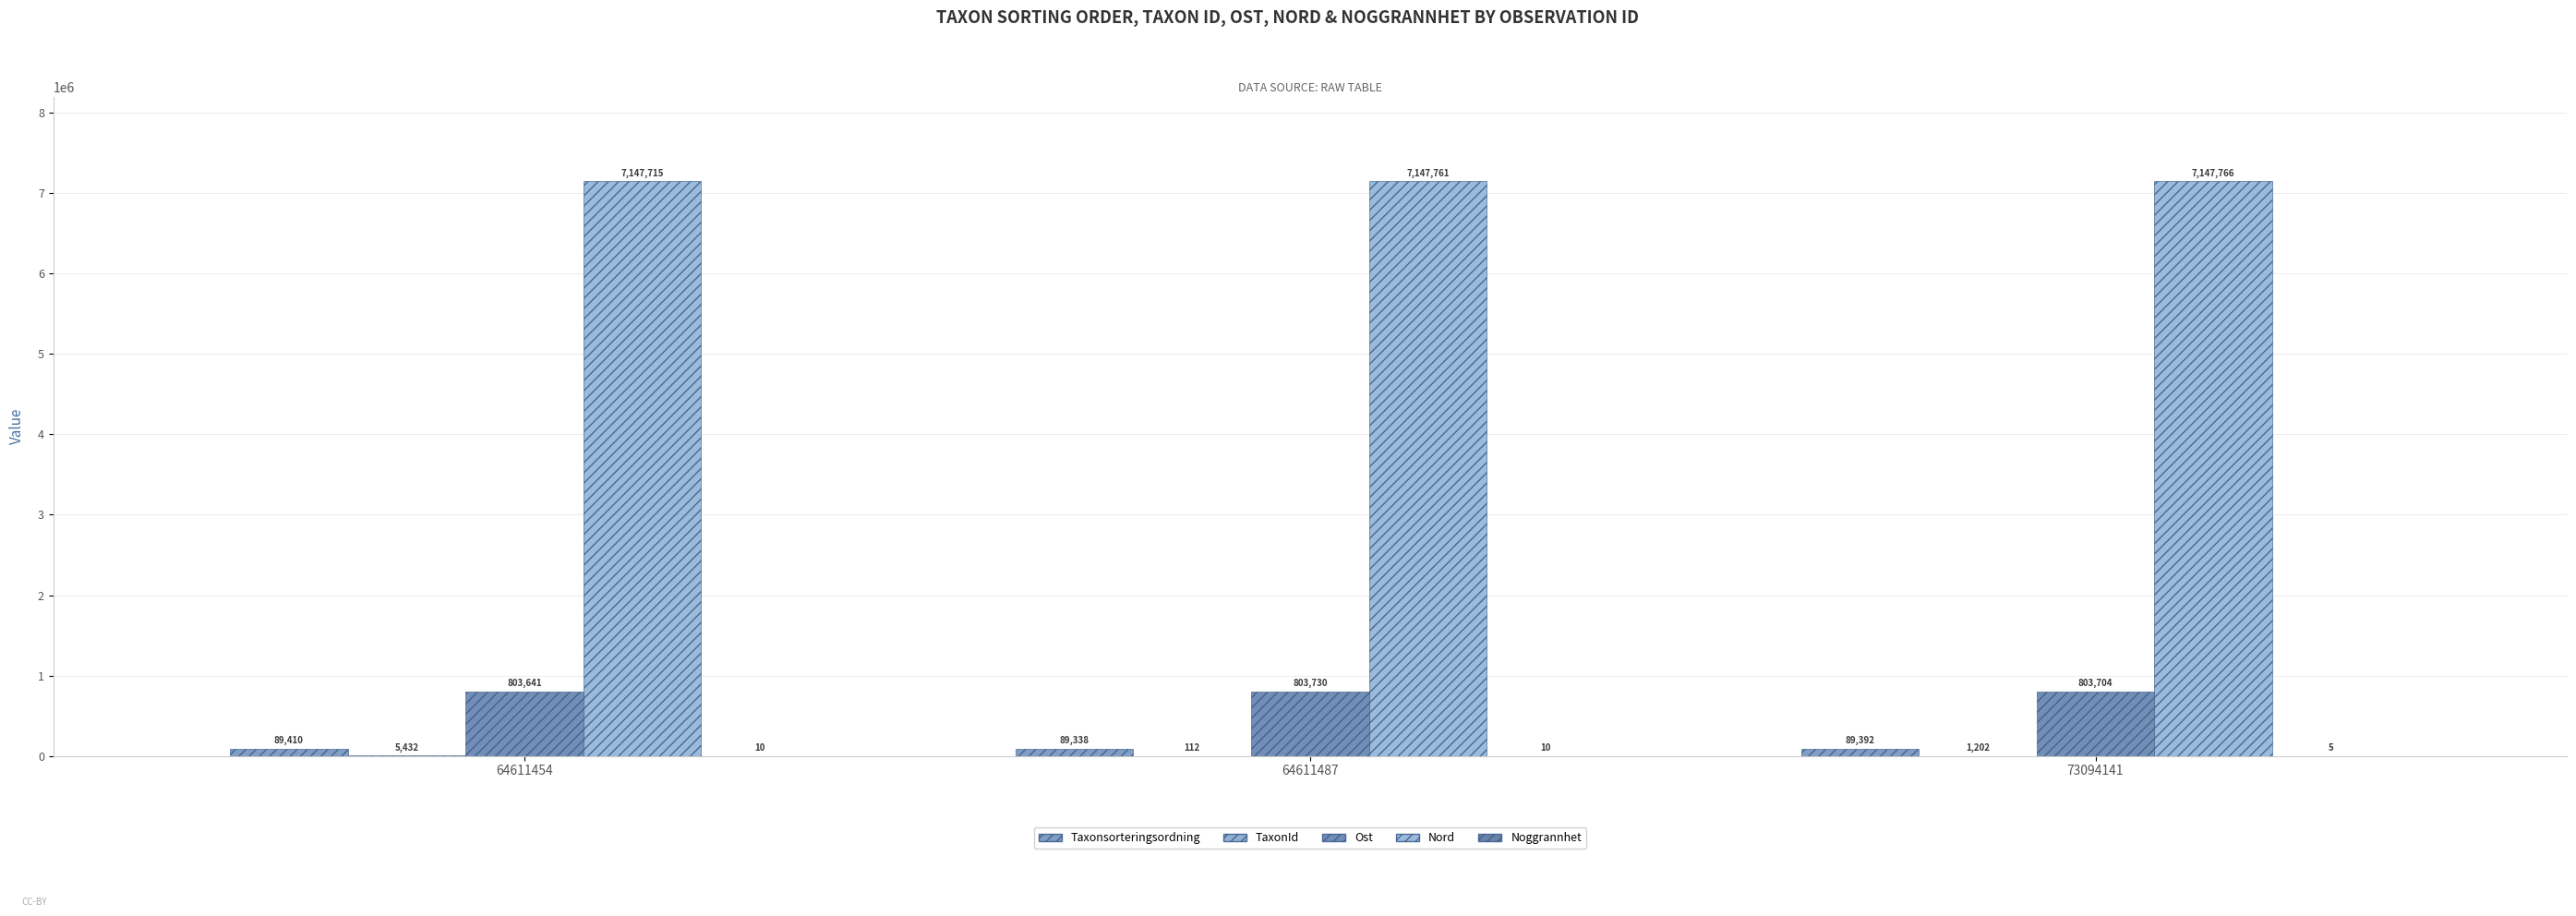

The value of Taxonsorteringsordning at 73094141 is 126299. True or false?

False